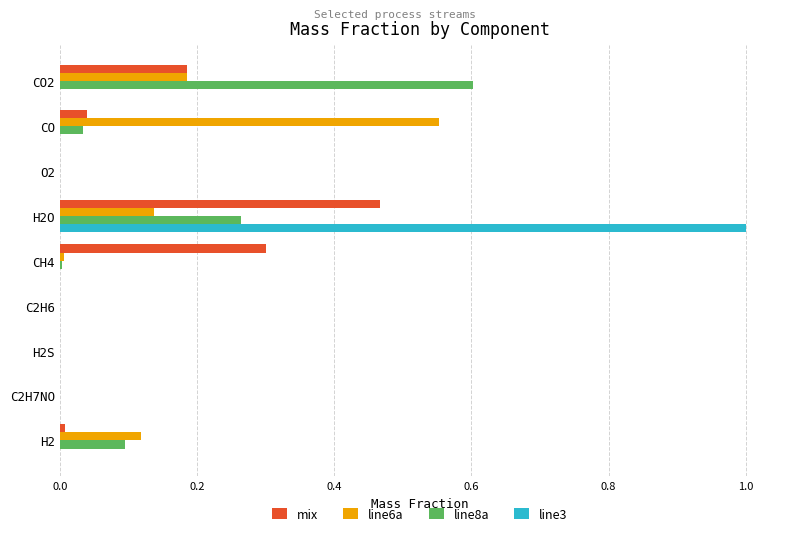

What is the greatest value displayed?

1.0